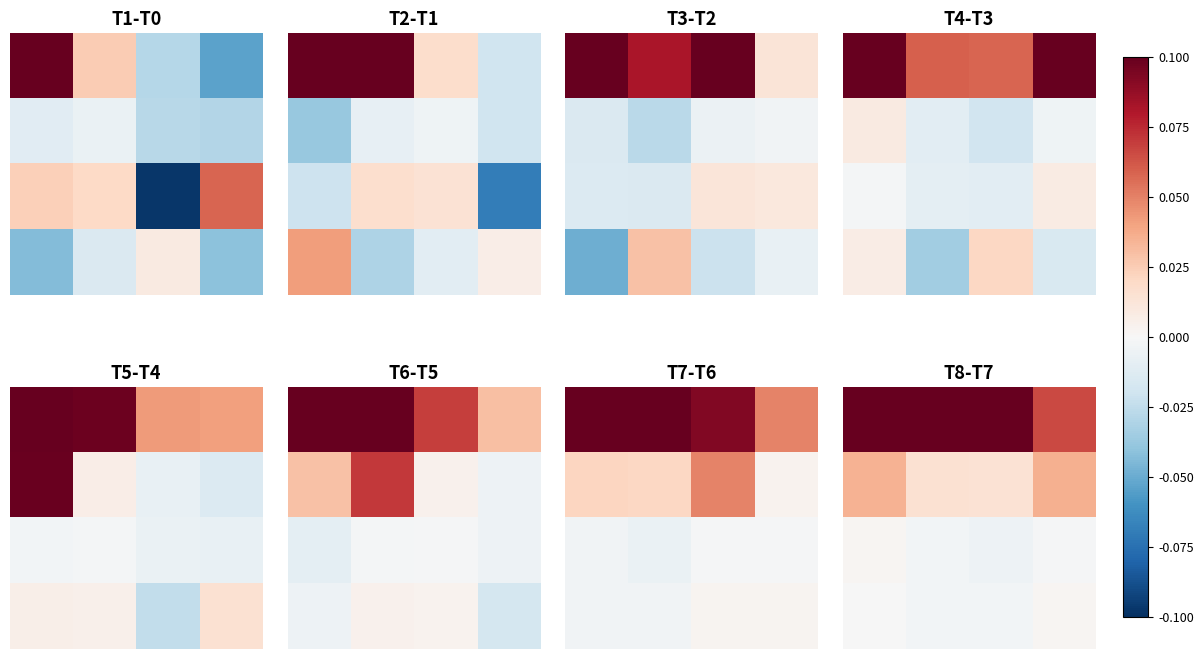

What is the maximum value shown in the chart?

740.8